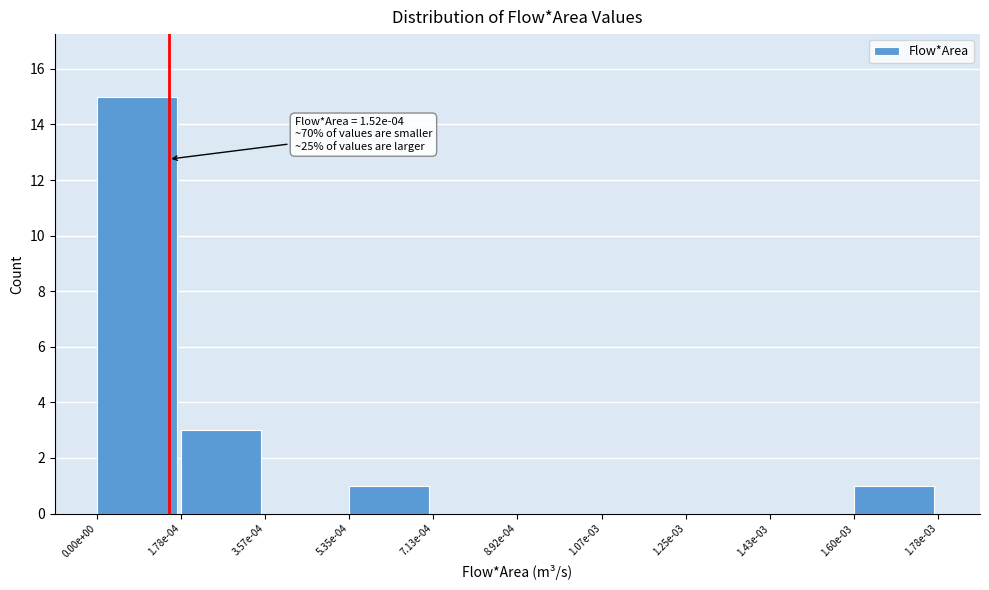

Reading left to right, list all the values displayed in this chart.

0.00e+00=15	1.78e-04=3	3.57e-04=0	5.35e-04=1	7.13e-04=0	8.92e-04=0	1.07e-03=0	1.25e-03=0	1.43e-03=0	1.60e-03=1